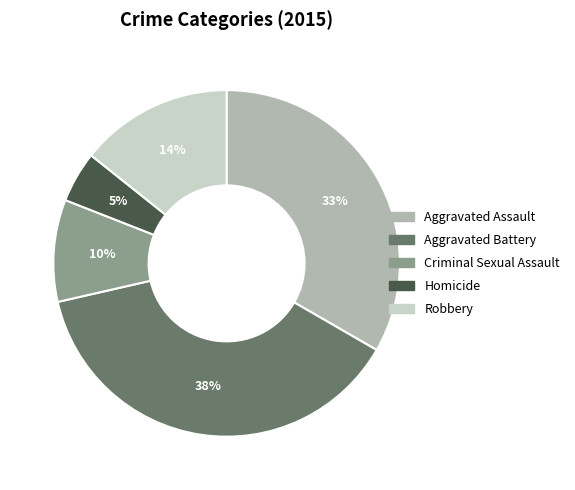

Is it true that Aggravated Assault is 46% of the pie?

False